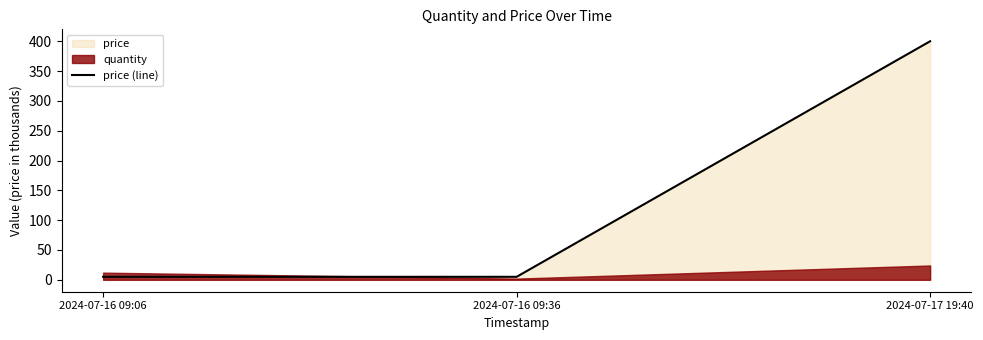

Is it true that the value at 2024-07-16 09:06 is 5?

True